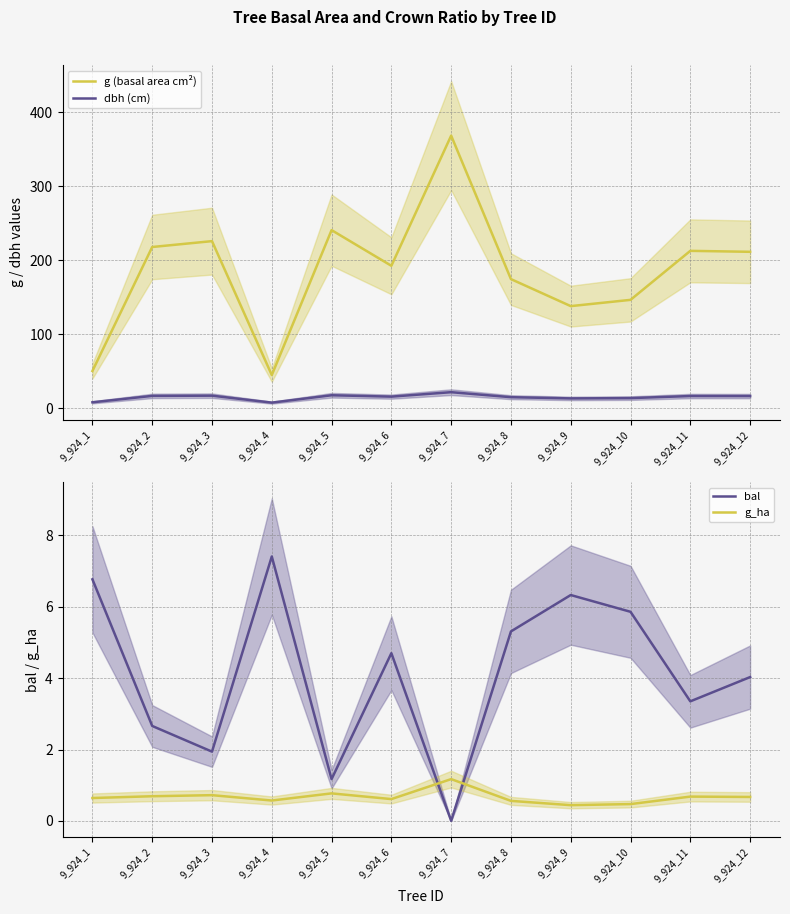

List the series in order of their peak value, highest first.

g (basal area cm²), dbh (cm), bal, g_ha